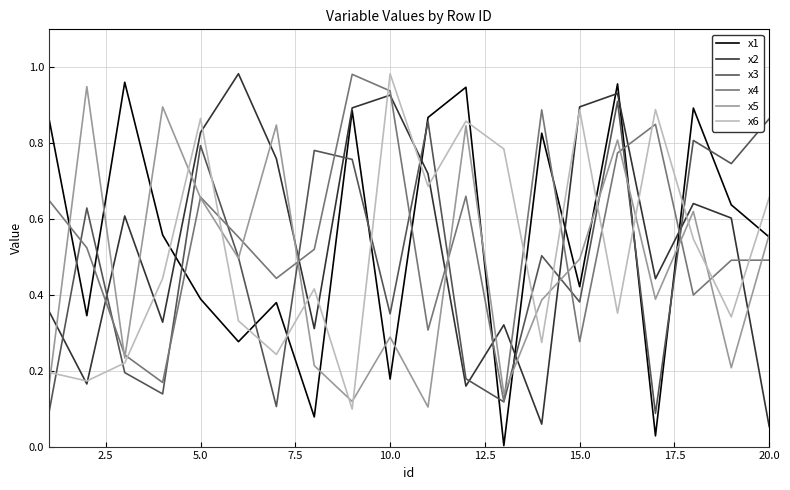

Which series ends up on top after the final intersection of x6 and x5?

x6